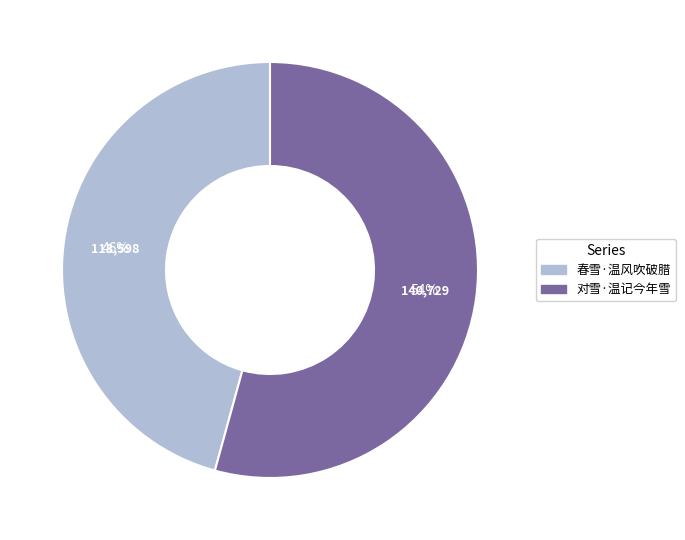

True or false: 春雪·温风吹破腊 accounts for 46% of the total.

True